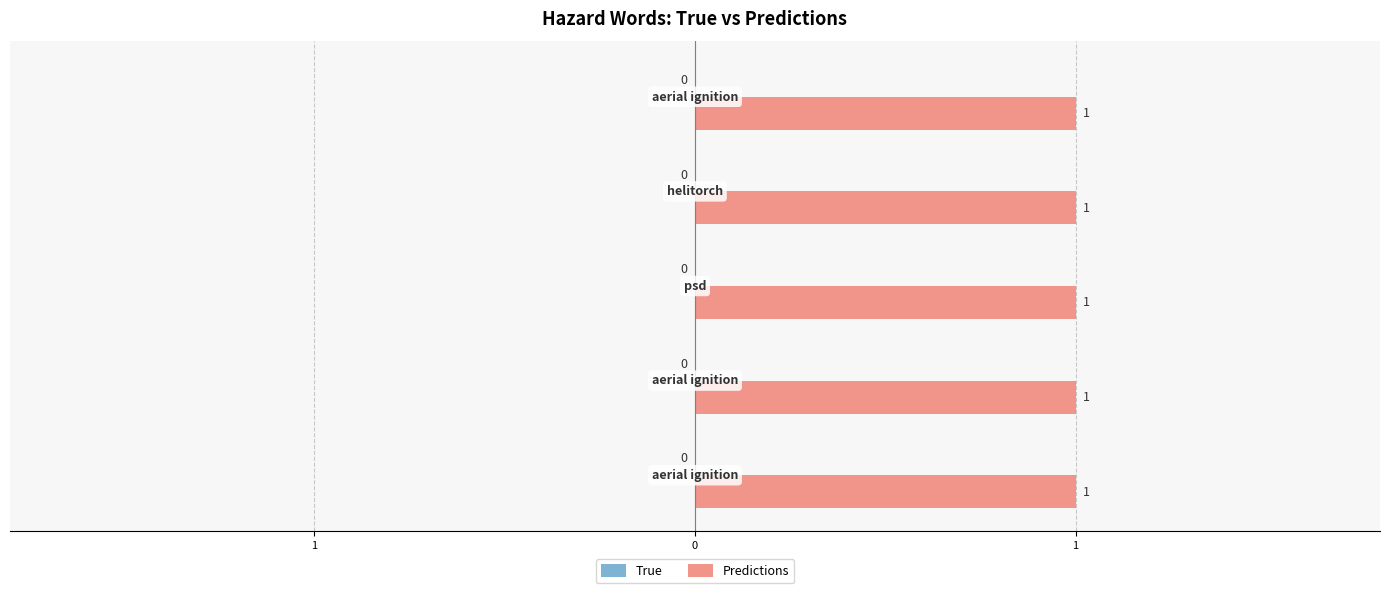

What is the label of the 3rd bar from the right?

psd